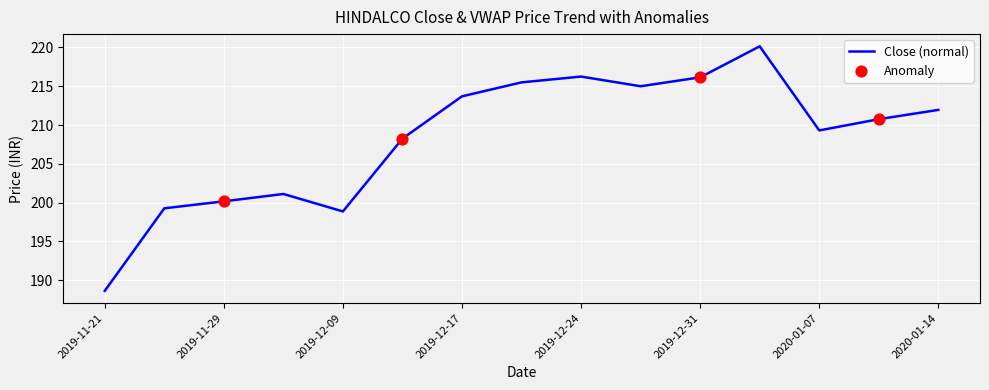

What is the minimum value shown in the chart?

188.6